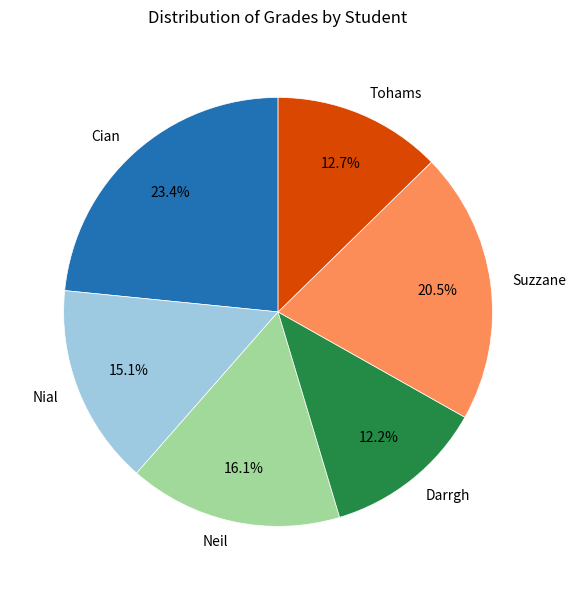

To the nearest percent, what is the combined percentage of Darrgh and Neil?

28%